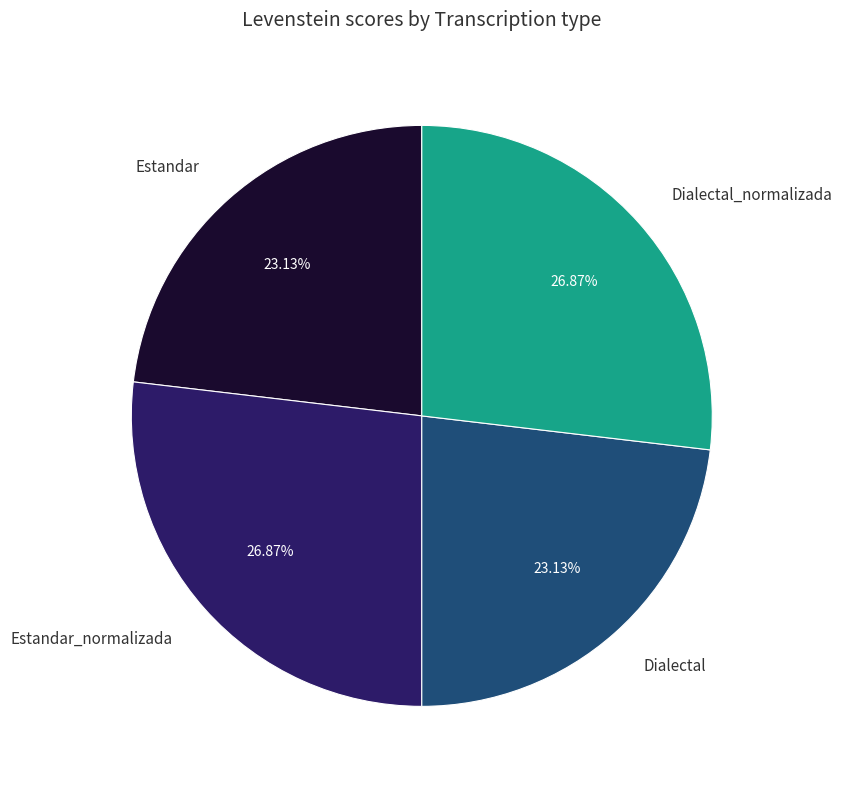

Between Estandar and Estandar_normalizada, which is larger?

Estandar_normalizada